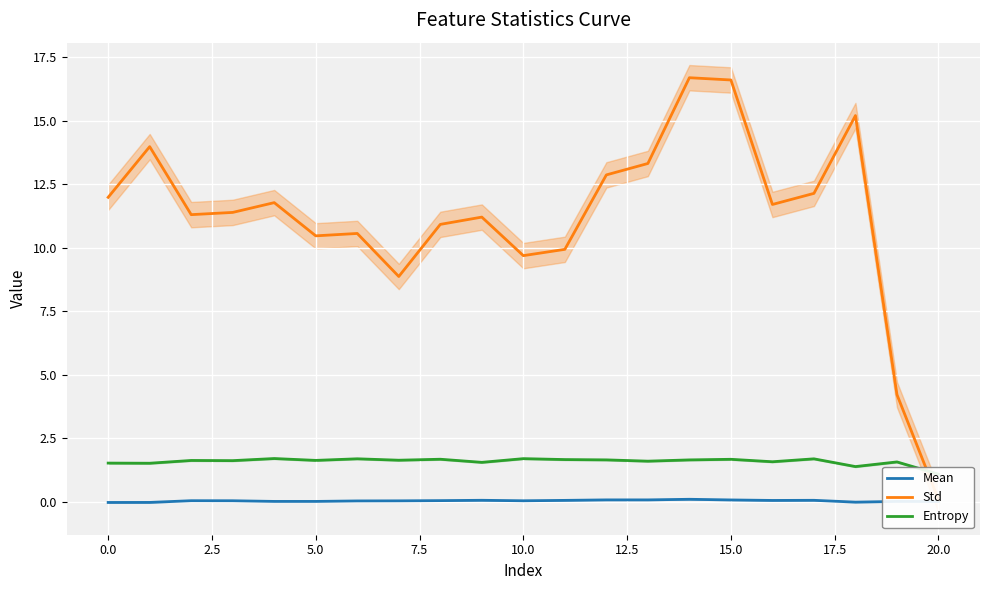

Between 17 and 10.0, which is larger?

17